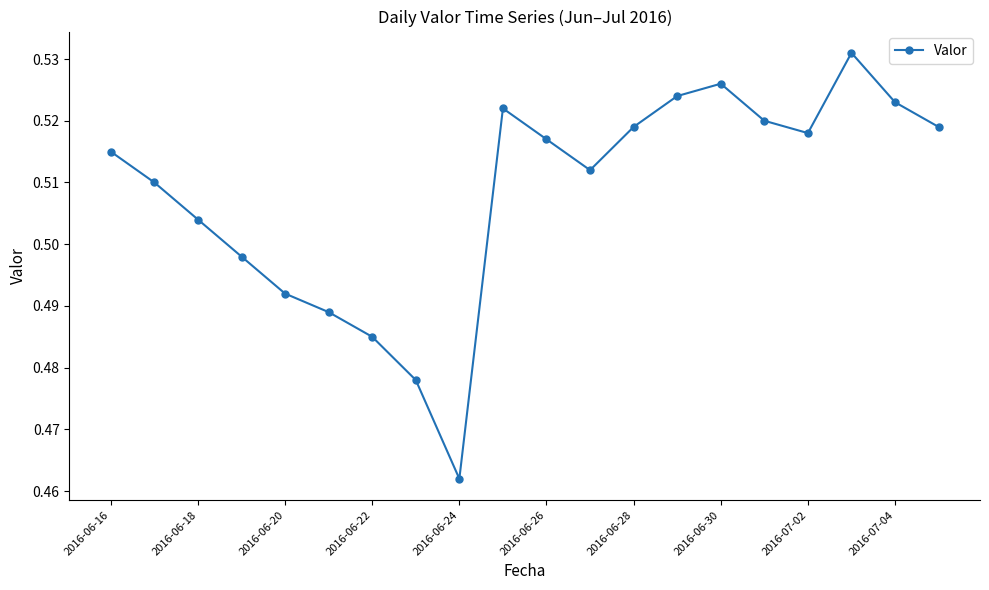

Does the chart display data point markers on the line(s)?

Yes